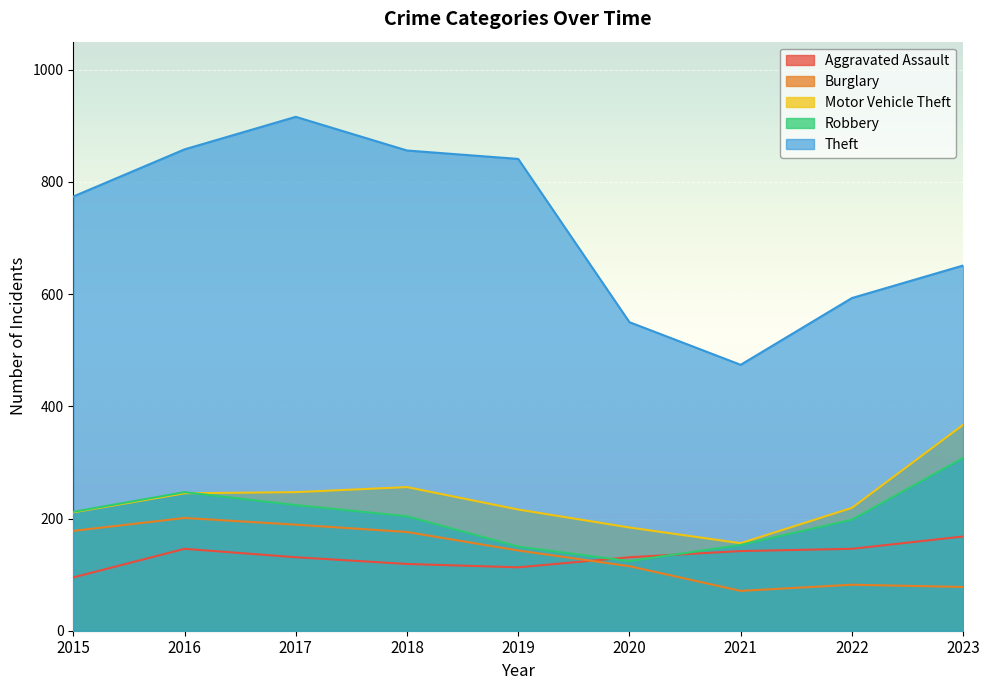

What is the lowest value of the Theft series?

474